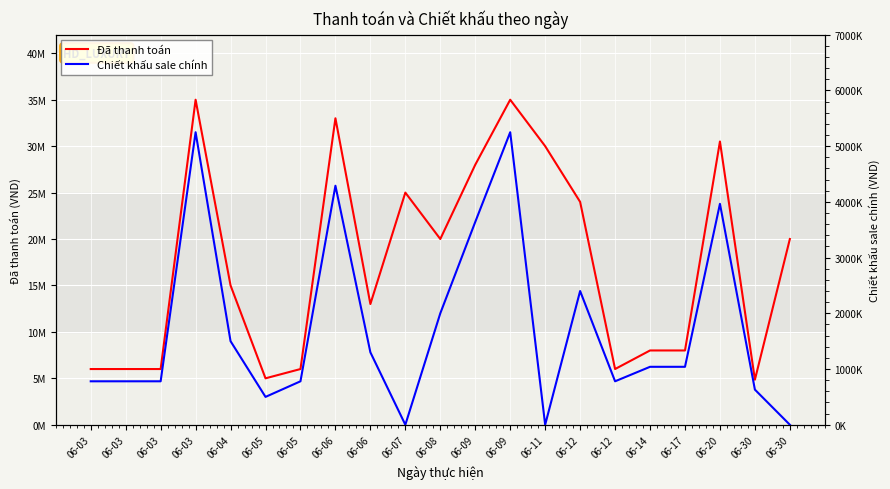

What is the value of the Đã thanh toán point at the 7th from the left?

5000000